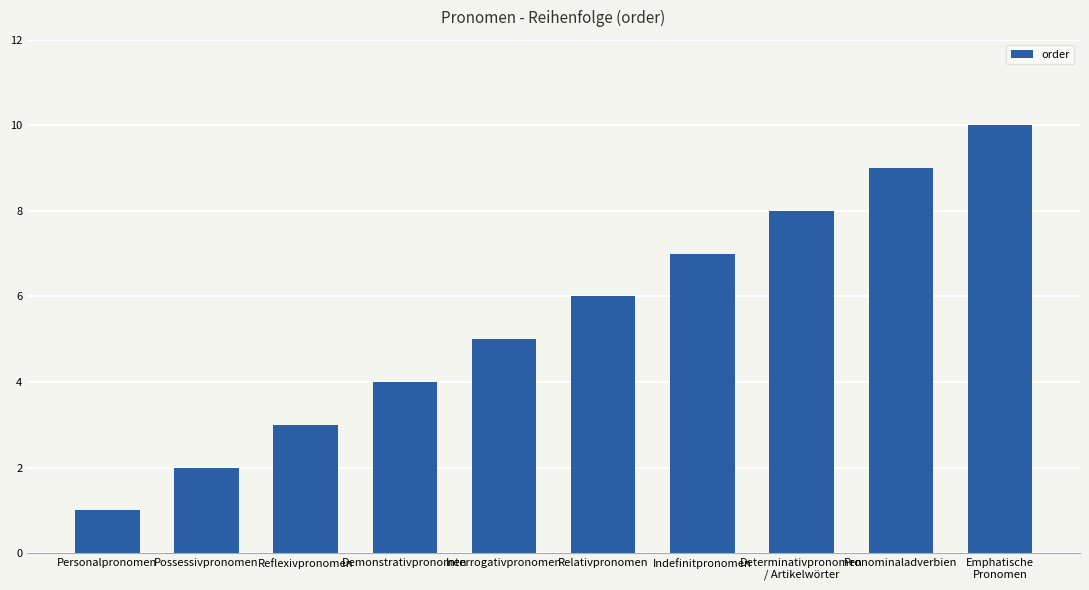

The value at Reflexivpronomen is 3. True or false?

True